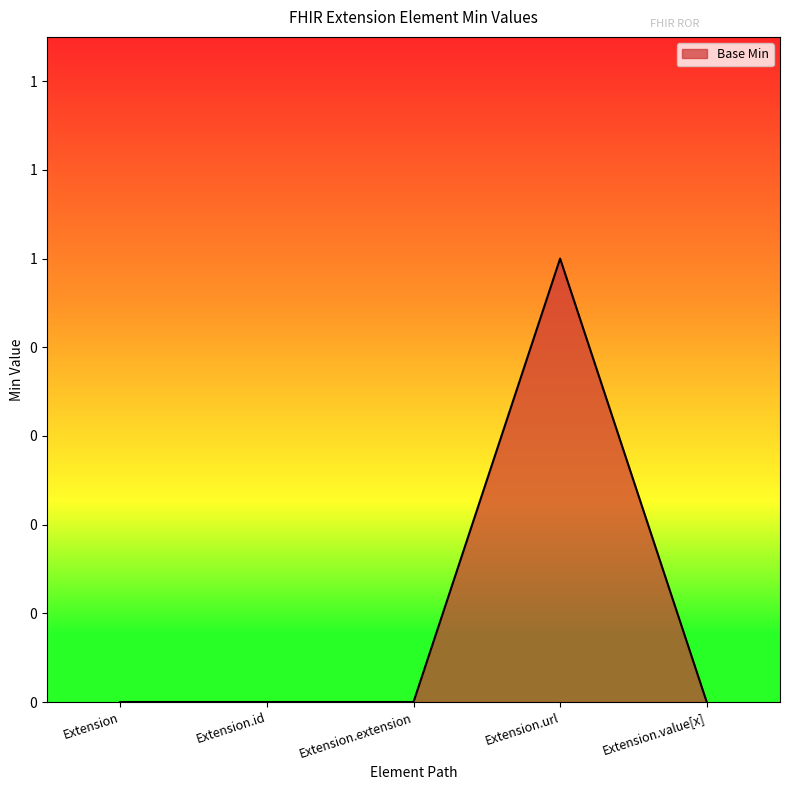

Does the chart have visible grid lines?

No